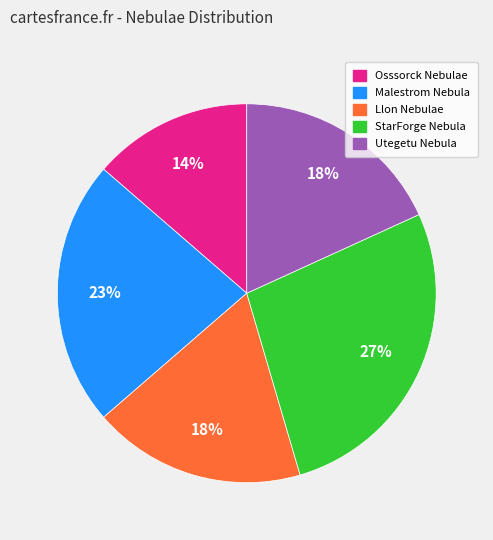

What percentage is the StarForge Nebula slice, to the nearest percent?

27%